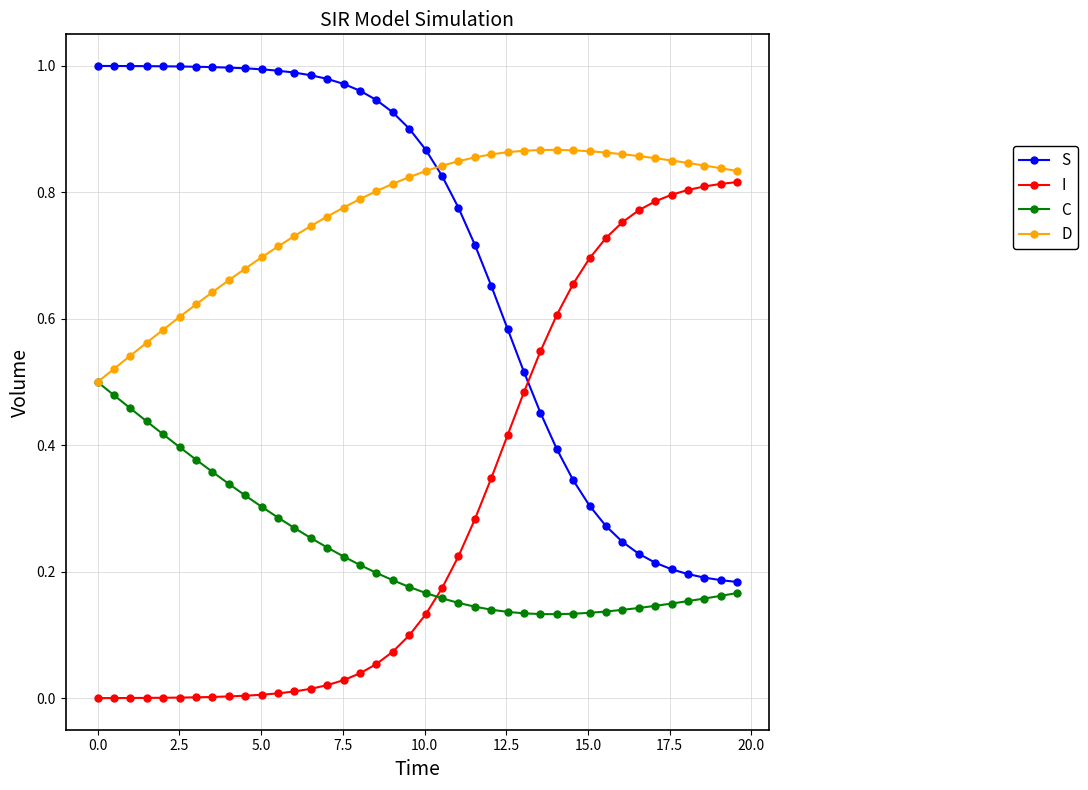

At how many categories does at least one series exceed 0?

40